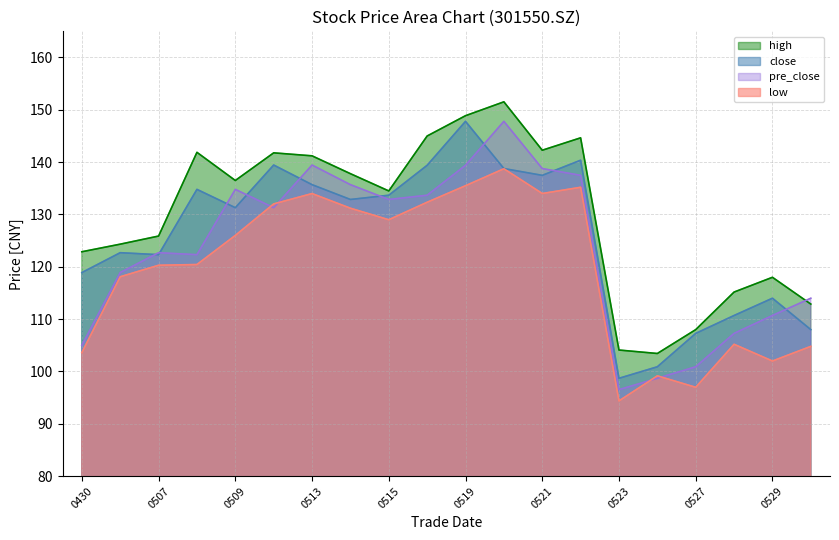

Reading left to right, what are all the values shown in this chart?

close: 118.9	122.7	122.3	134.8	131.3	139.4	135.7	132.9	133.7	139.4	147.8	138.8	137.5	140.4	98.7	100.9	107.3	110.7	114.0	108.0
high: 122.9	124.3	125.9	141.9	136.5	141.8	141.2	137.8	134.5	145.0	148.9	151.5	142.3	144.7	104.1	103.4	108.0	115.2	118.0	112.9
low: 103.6	118.1	120.3	120.4	126.0	132.0	134.0	131.2	129.0	132.3	135.5	138.7	134.0	135.2	94.4	99.2	97.0	105.2	102.0	104.8
pre_close: 105.0	118.9	122.7	122.3	134.8	131.3	139.4	135.7	132.9	133.7	139.4	147.8	138.8	137.5	96.5	98.7	100.9	107.3	110.7	114.0